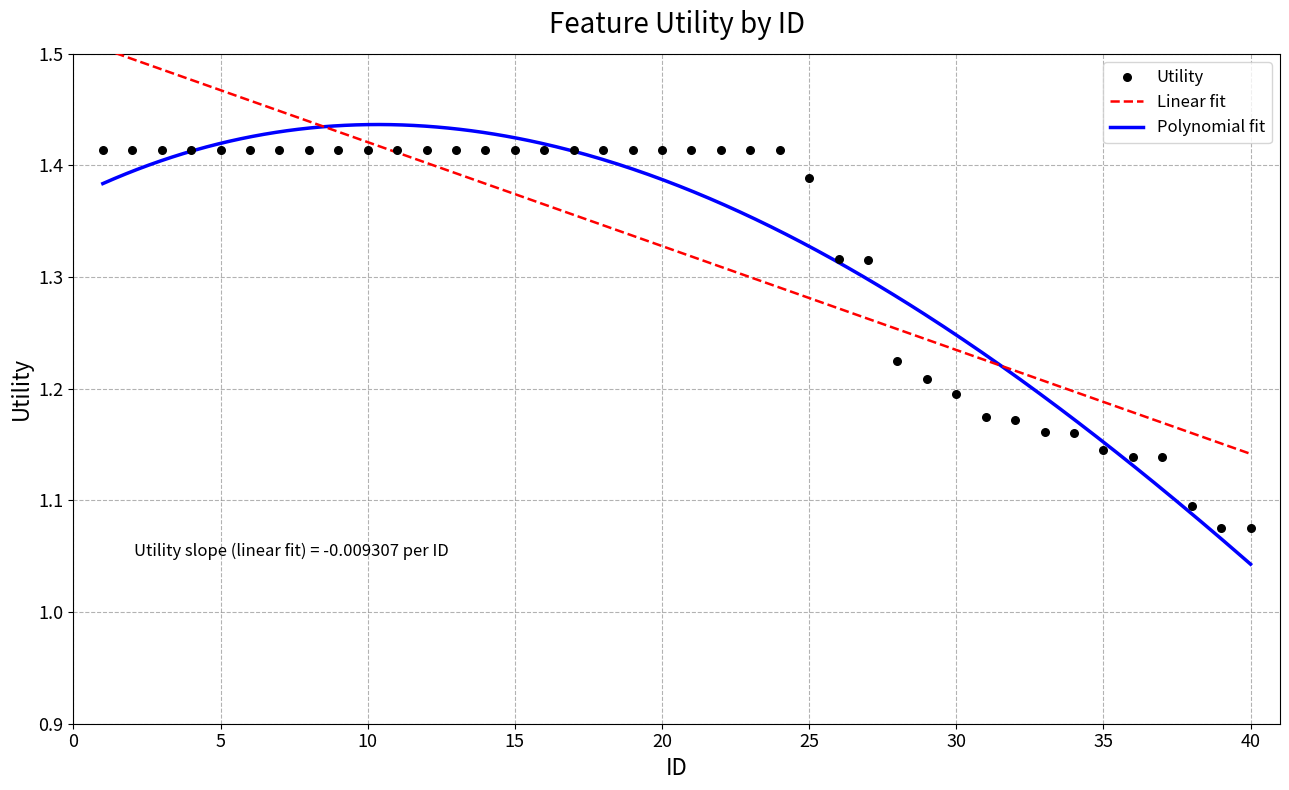

What is the change in value from 14 to 37?

-0.3